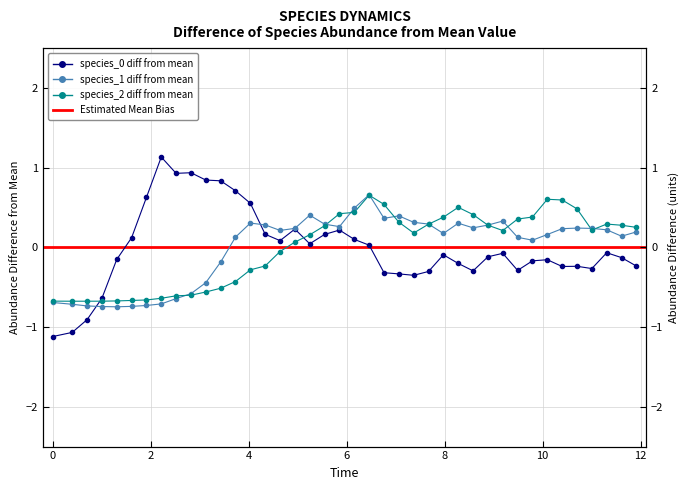

The species_2 series shows -0.7 at species_2. True or false?

True